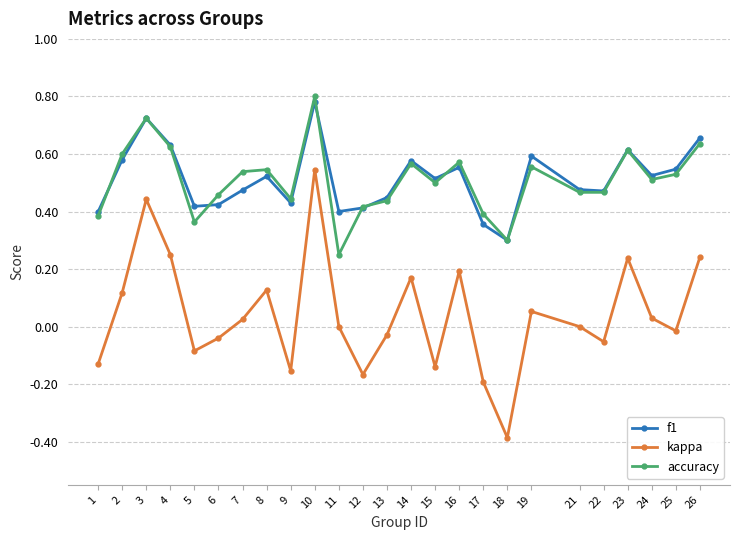

What are all the series names shown in the legend?

f1, kappa, accuracy